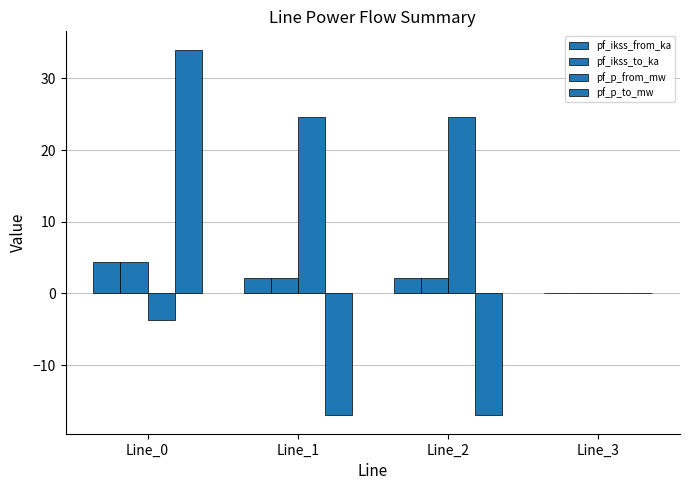

List the labels in order of pf_ikss_to_ka value, largest first.

Line_0, Line_1, Line_2, Line_3